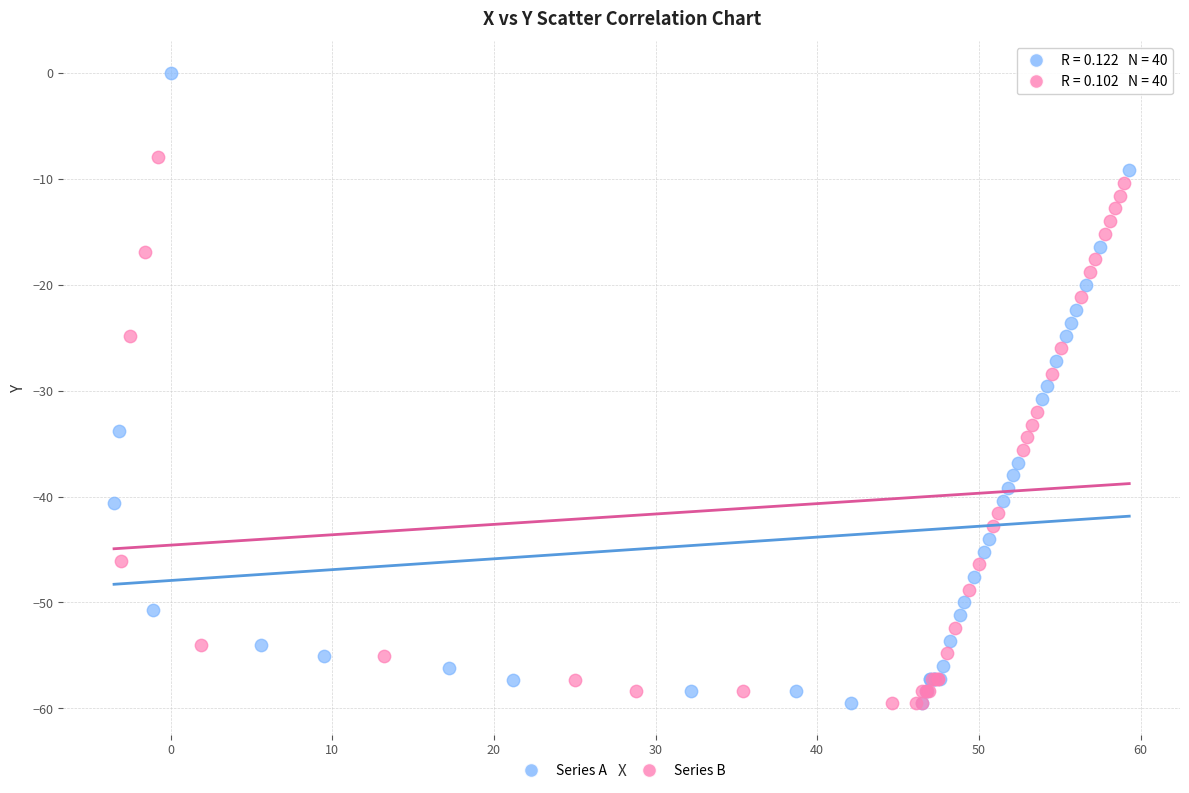

Which series has the widest spread of Y values?

Series A